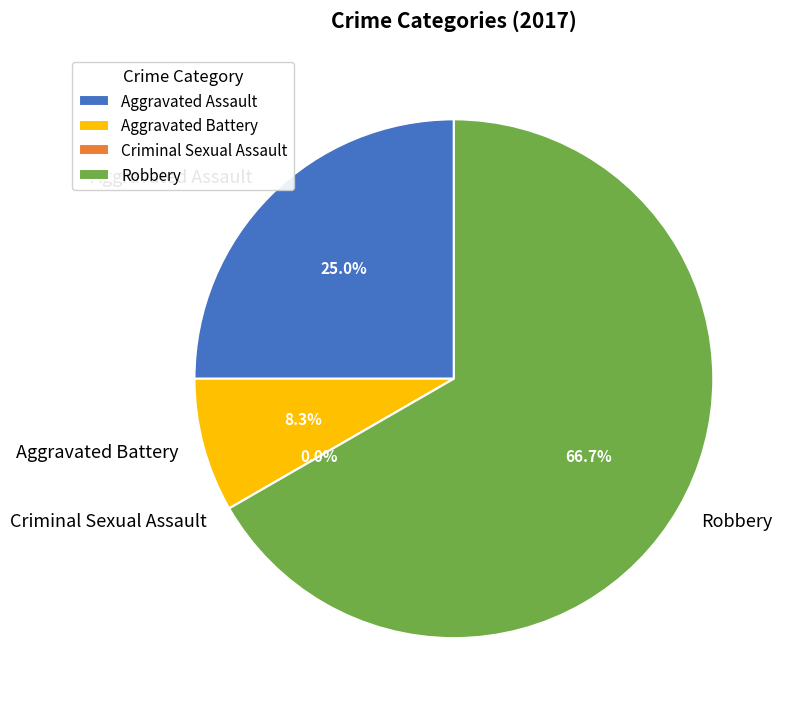

Which category has the smallest portion of the pie?

Criminal Sexual Assault